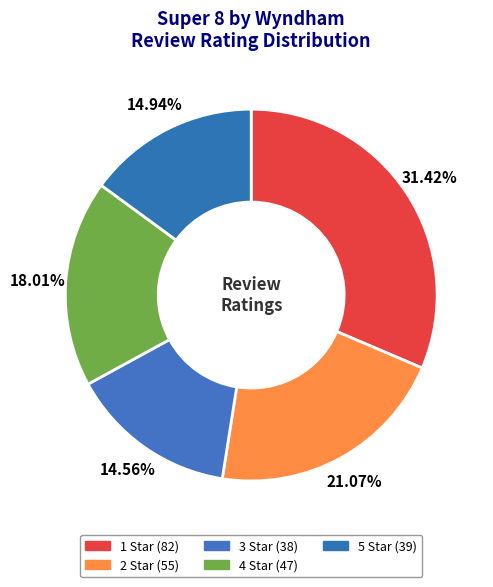

To the nearest percent, what portion does 2 Star represent?

21%